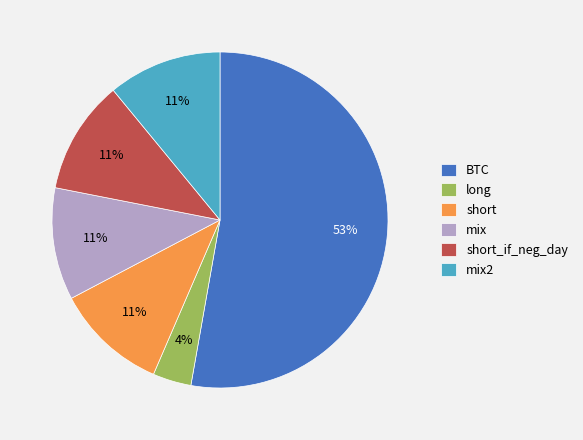

The short_if_neg_day slice represents 6% of the pie. True or false?

False